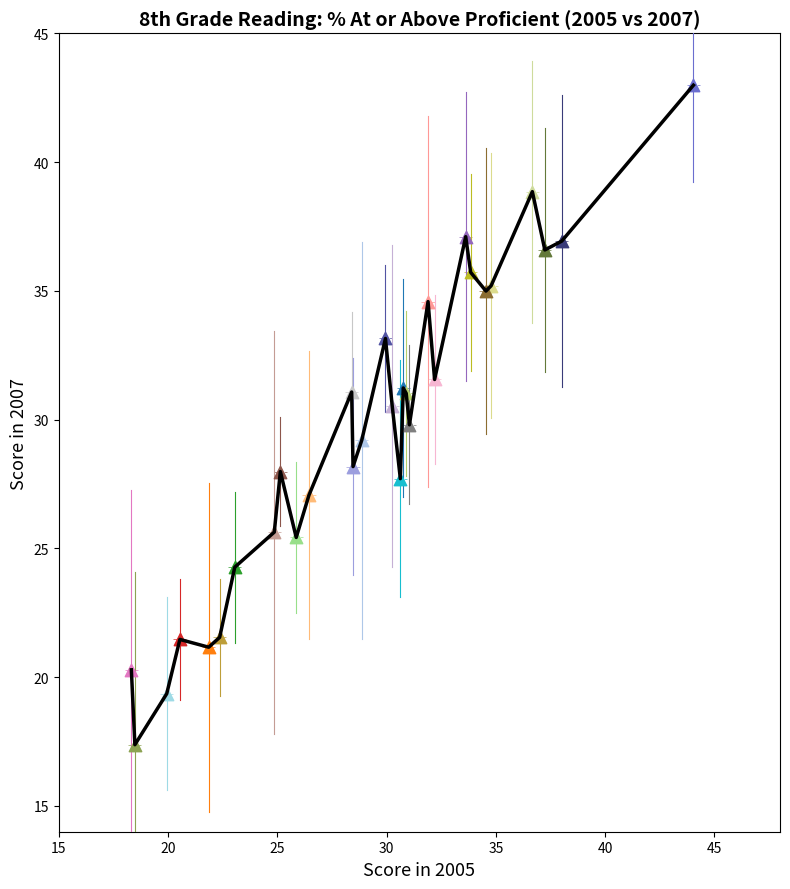

What is the maximum value shown in the chart?

43.0